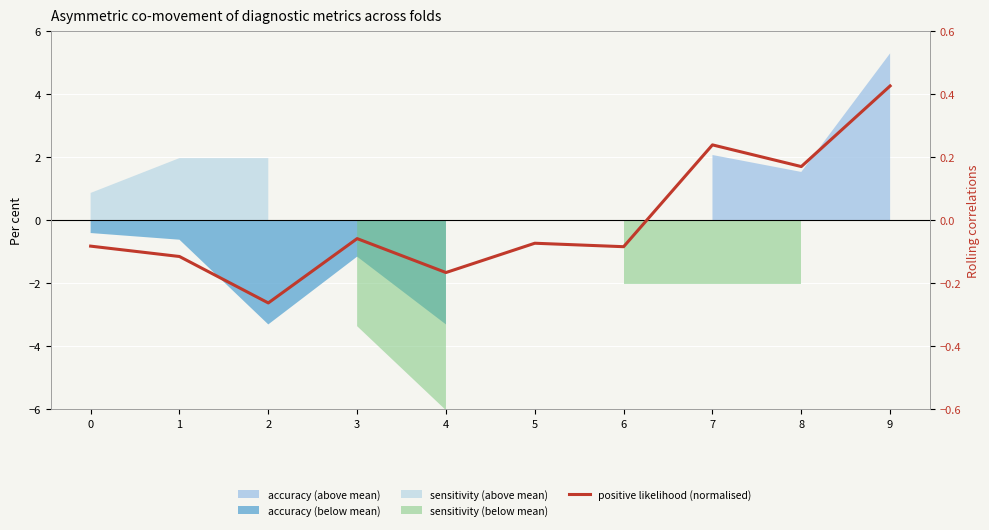

True or false: the data shows -0.1 at 1.

True